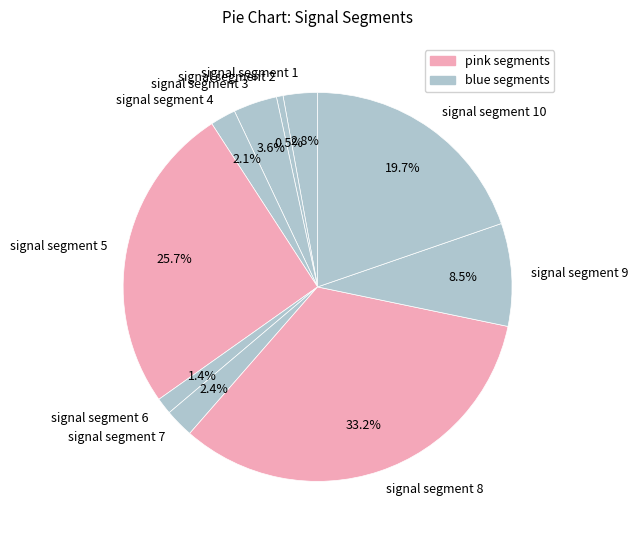

Which has a higher value, signal segment 6 or signal segment 5?

signal segment 5